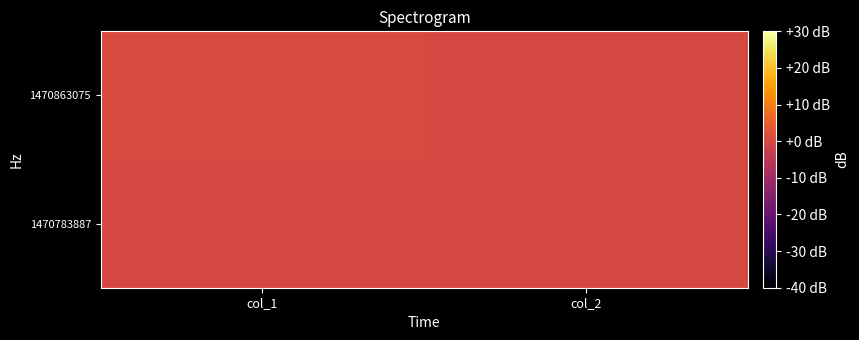

Which label corresponds to the smallest value in the chart?

col_1